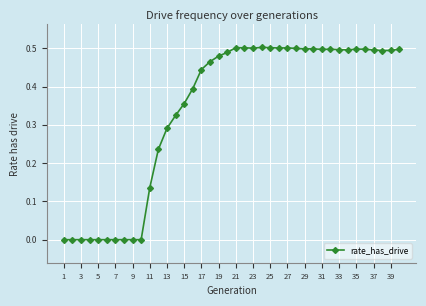

What is the sum of all values?

13.6